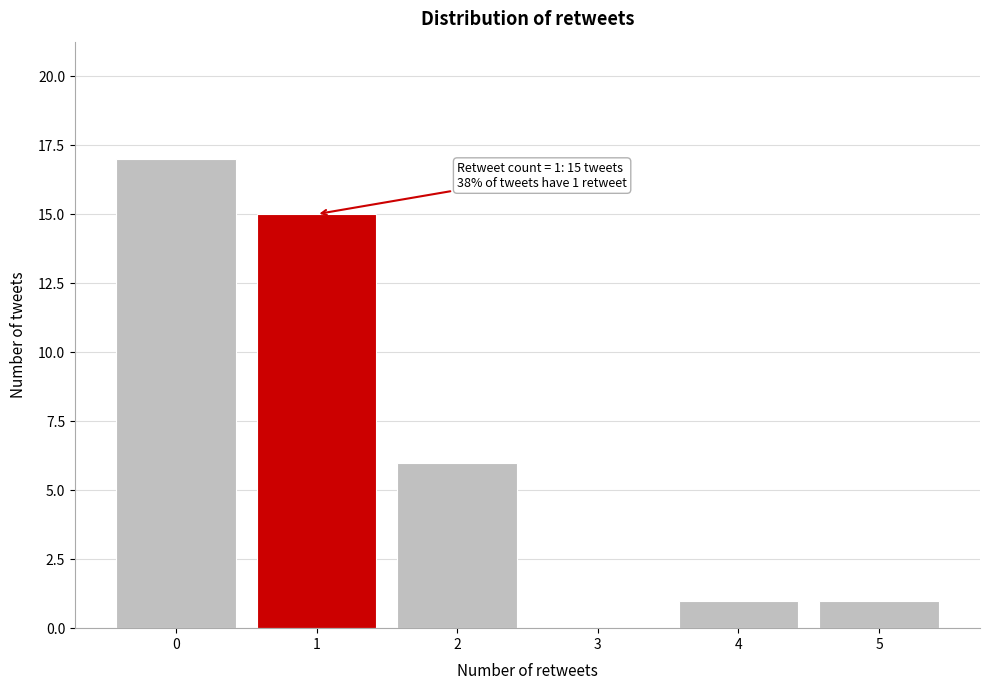

Which range on the x-axis has the tallest bar?

-0.5 to 0.5